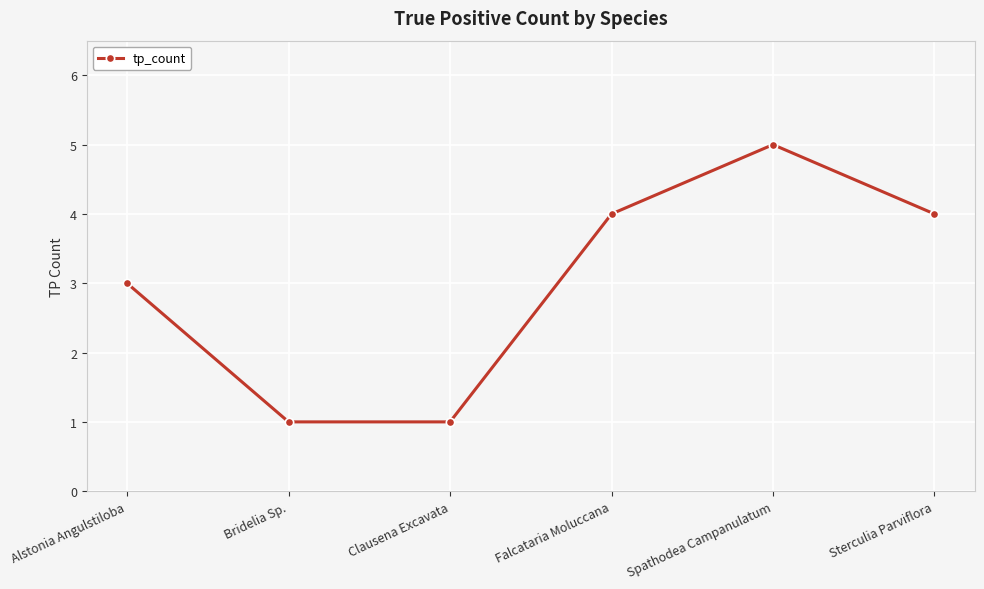

True or false: the data shows 2 at Bridelia Sp..

False